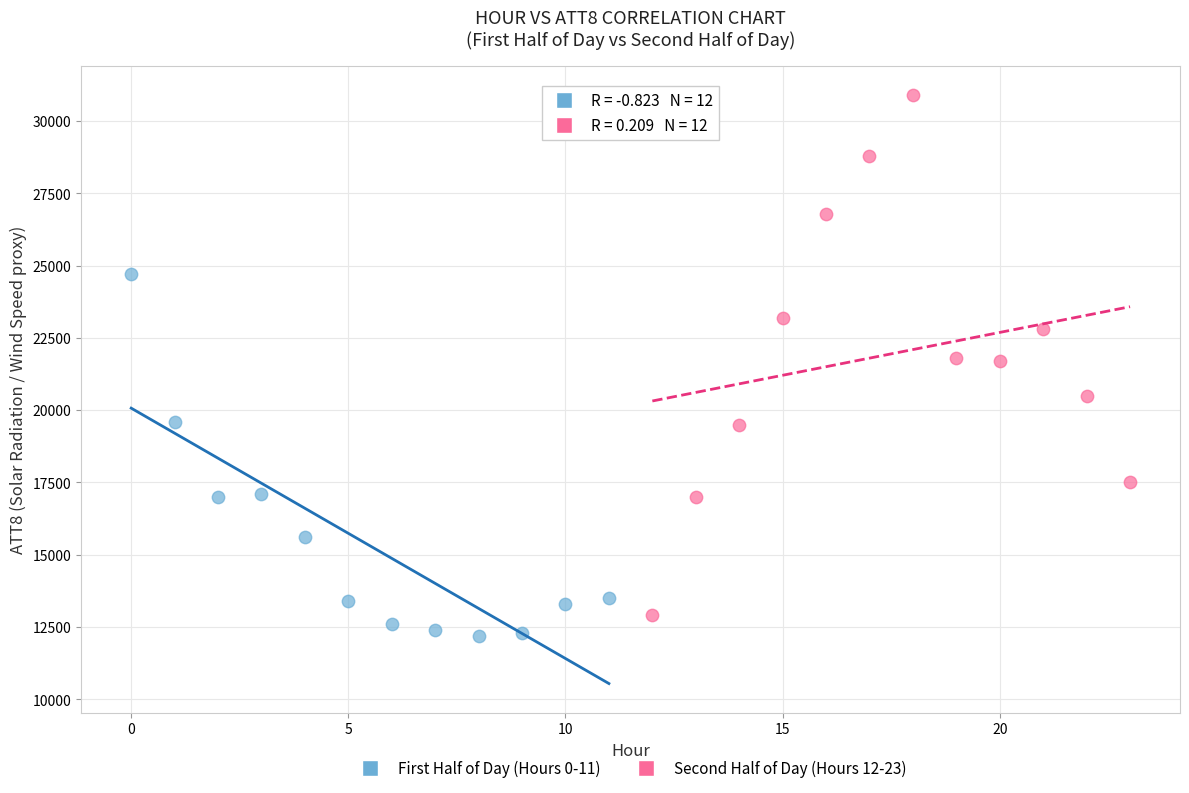

Which series reaches the maximum Y coordinate?

Second Half of Day (Hours 12-23)